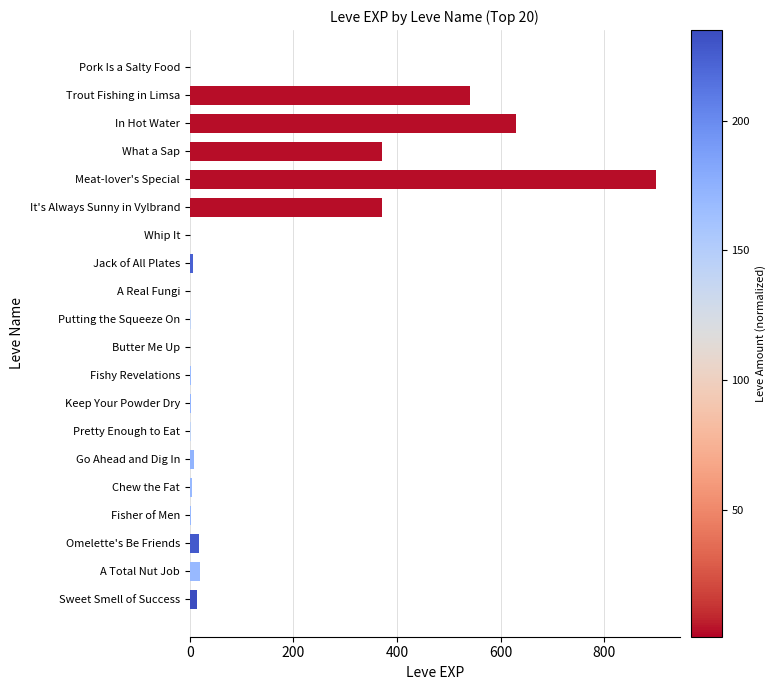

The chart shows a value of 370 at What a Sap. True or false?

True